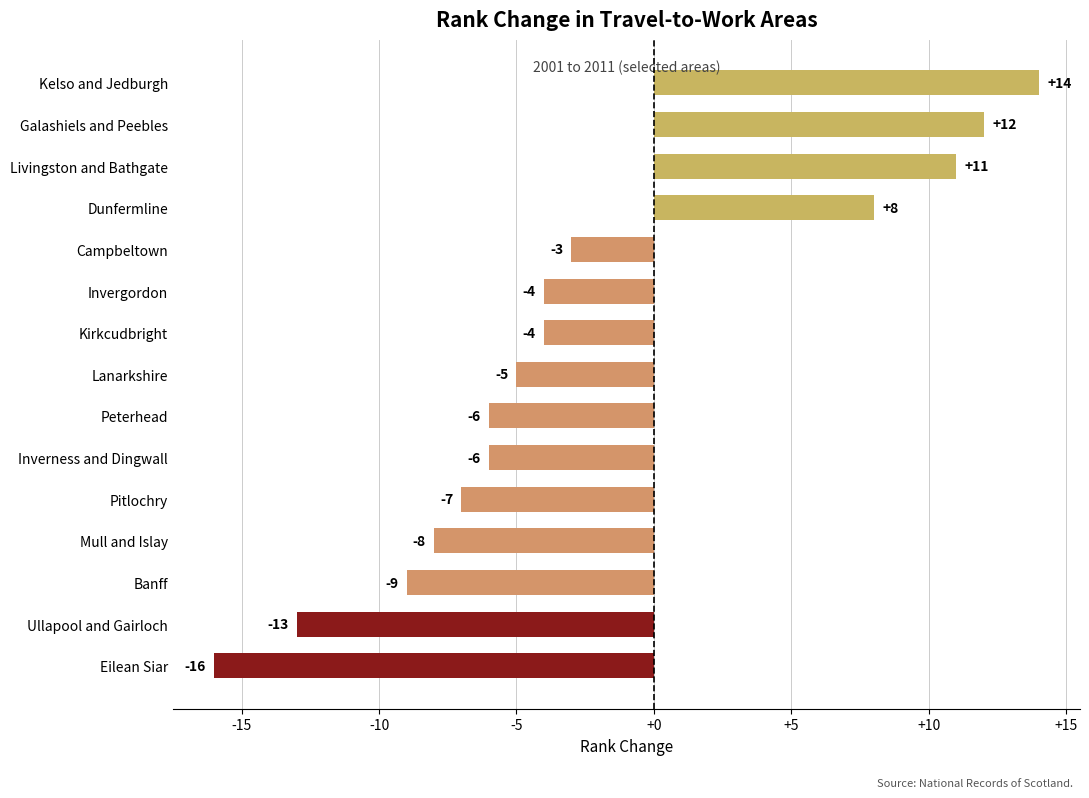

Reading top to bottom, extract all data points from this chart.

14	12	11	8	-3	-4	-4	-5	-6	-6	-7	-8	-9	-13	-16